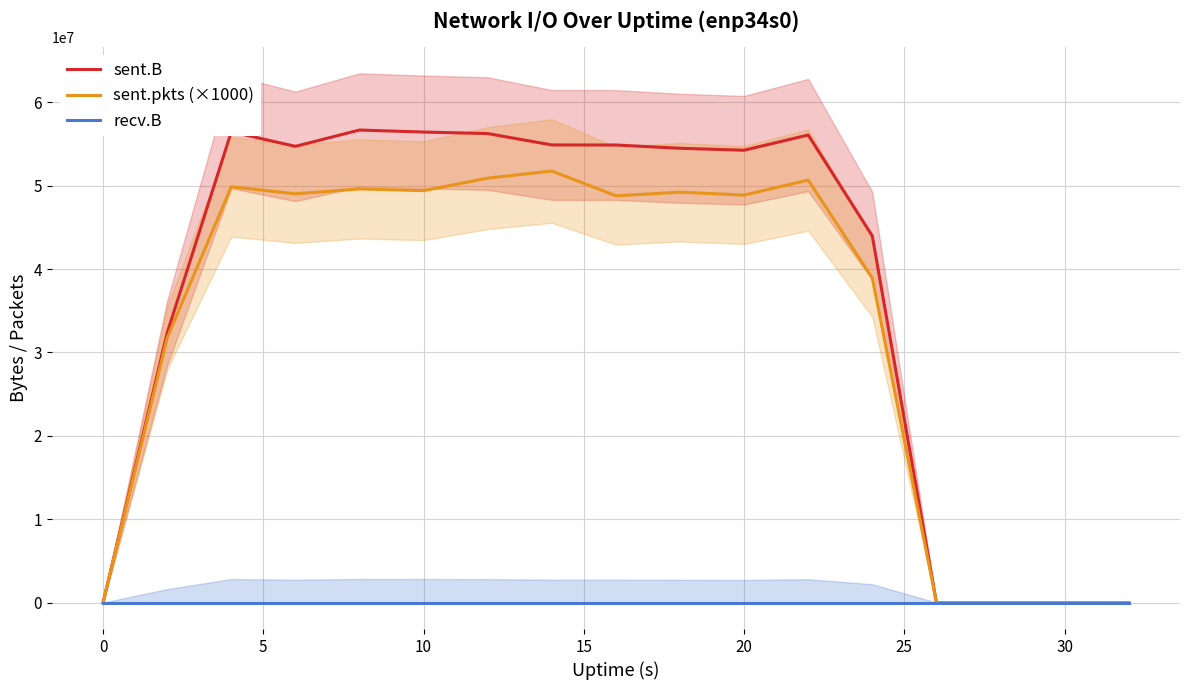

Is it true that sent.pkts (×1000) equals 28200840 at 0?

False